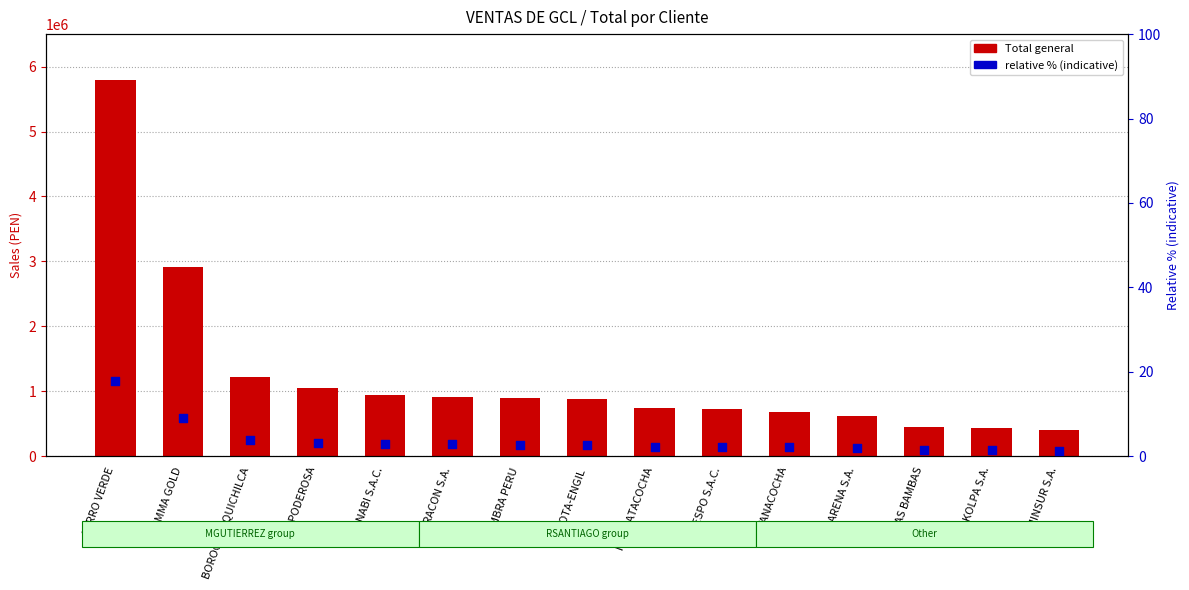

At how many categories does at least one series exceed 921152?

5